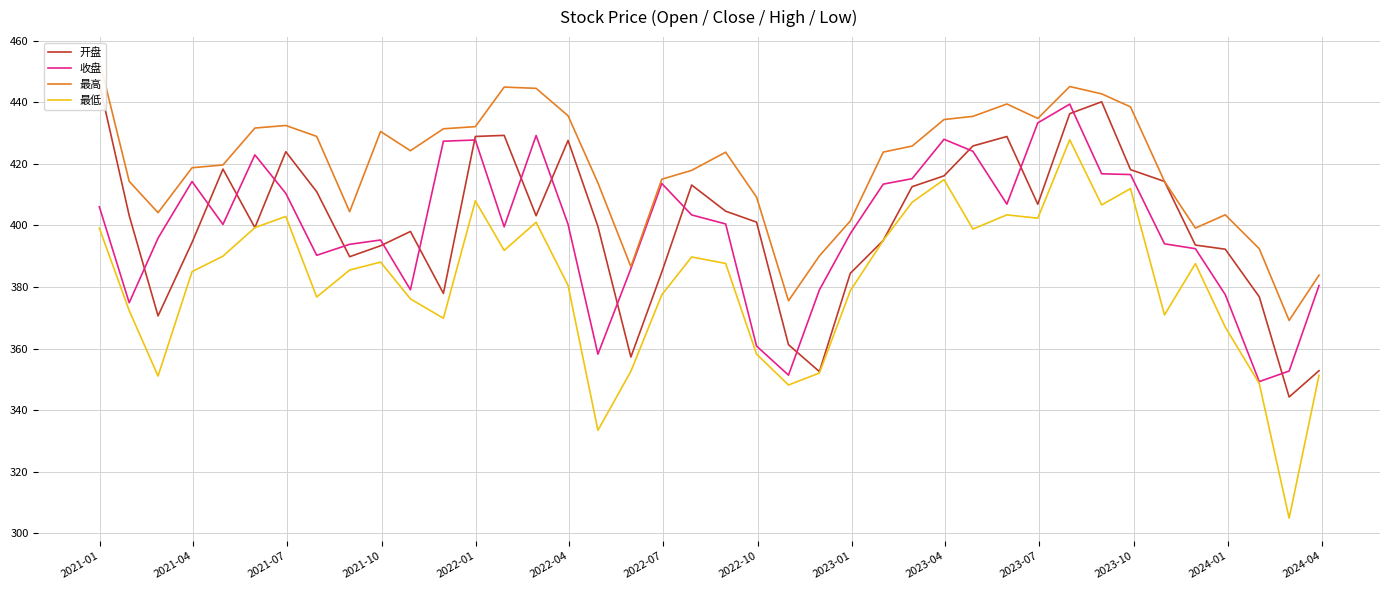

Reading right to left, list all the values displayed in this chart.

开盘: 352.8	344.2	376.8	392.2	393.6	414.3	418.1	440.1	436.3	406.9	428.9	425.8	416.1	412.6	395.1	384.4	352.5	361.2	401.0	404.6	413.1	384.8	357.2	399.6	427.6	403.1	429.2	428.9	377.9	398.0	393.4	389.8	410.9	423.9	399.3	418.3	394.4	370.6	403.2	446.0
收盘: 380.5	352.7	349.2	377.5	392.4	394.0	416.5	416.8	439.4	433.3	406.9	424.1	427.9	415.2	413.4	397.3	379.0	351.4	360.8	400.4	403.4	413.6	385.9	358.1	400.4	429.2	399.5	427.7	427.3	379.1	395.2	393.8	390.3	410.4	422.9	400.3	414.2	395.9	374.9	406.0
最高: 383.8	369.1	392.4	403.4	399.1	414.3	438.5	442.7	445.1	434.7	439.4	435.4	434.4	425.8	423.8	401.4	390.1	375.5	409.2	423.8	417.9	415.0	386.6	413.8	435.6	444.5	444.9	432.1	431.4	424.2	430.5	404.4	428.9	432.4	431.6	419.6	418.7	404.1	414.3	453.7
最低: 351.3	304.9	348.6	366.9	387.6	370.9	411.9	406.6	427.8	402.3	403.4	398.8	414.8	407.5	395.1	378.7	352.0	348.1	358.2	387.6	389.7	377.4	352.6	333.4	380.5	401.0	391.9	408.0	369.8	376.1	388.1	385.5	376.7	402.9	399.3	390.0	385.0	351.1	372.3	399.1